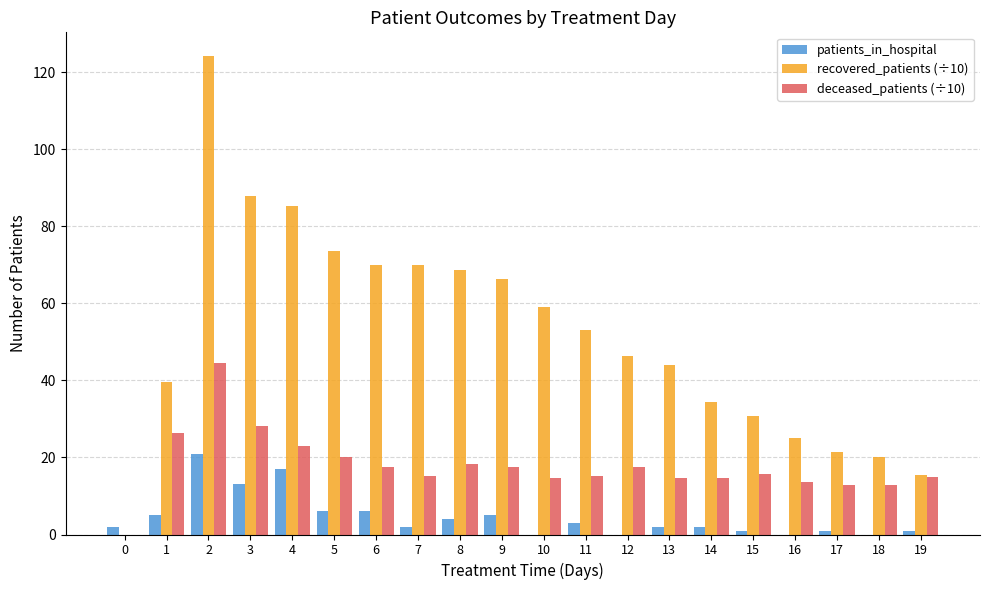

How many categories are shown in the chart?

20